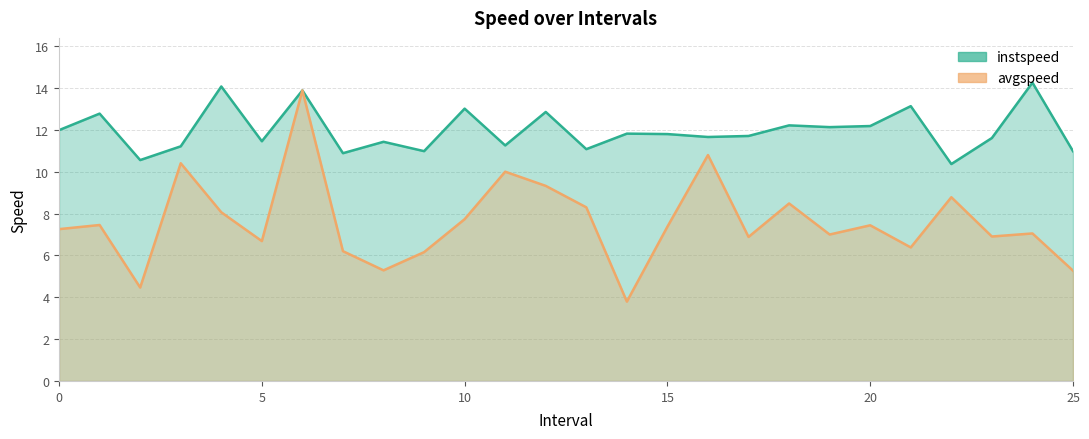

What are all the series names shown in the legend?

instspeed, avgspeed